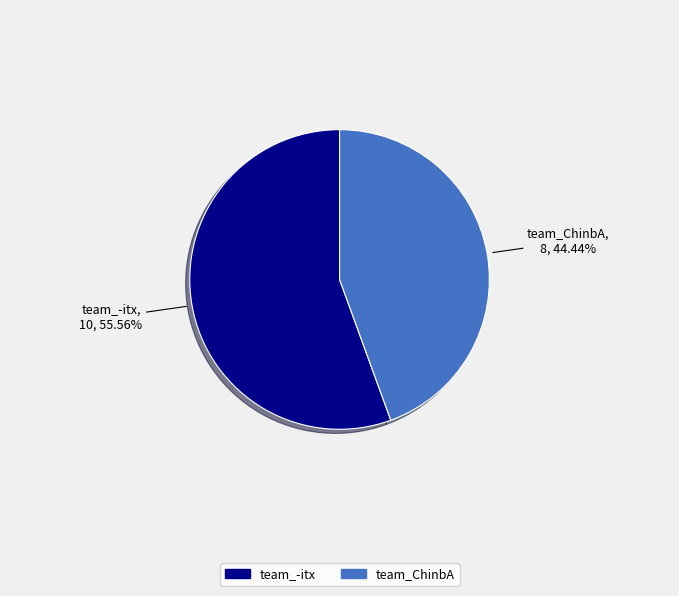

True or false: team_-itx accounts for 56% of the total.

True